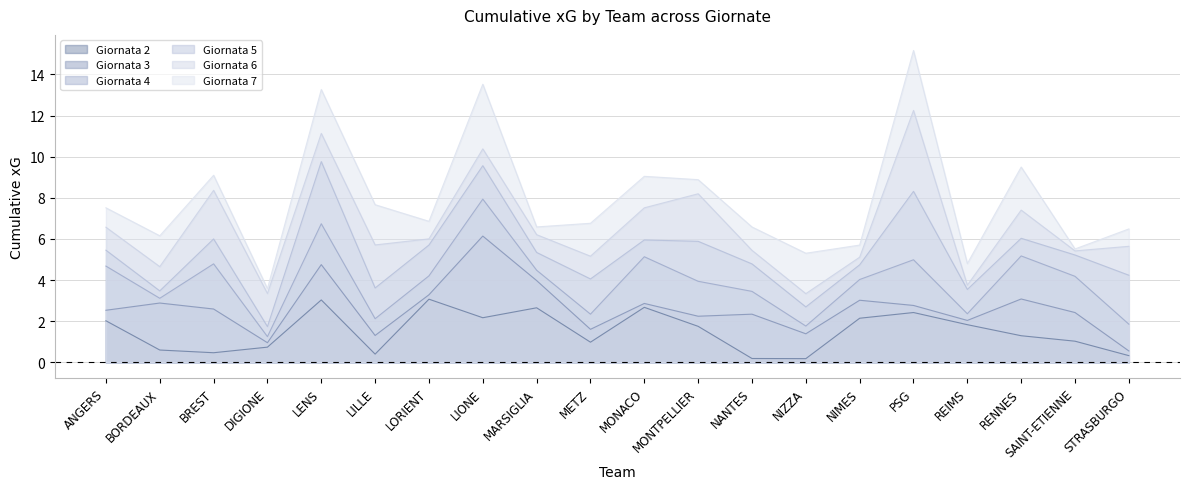

What is the label of the 2nd point from the left?

BORDEAUX